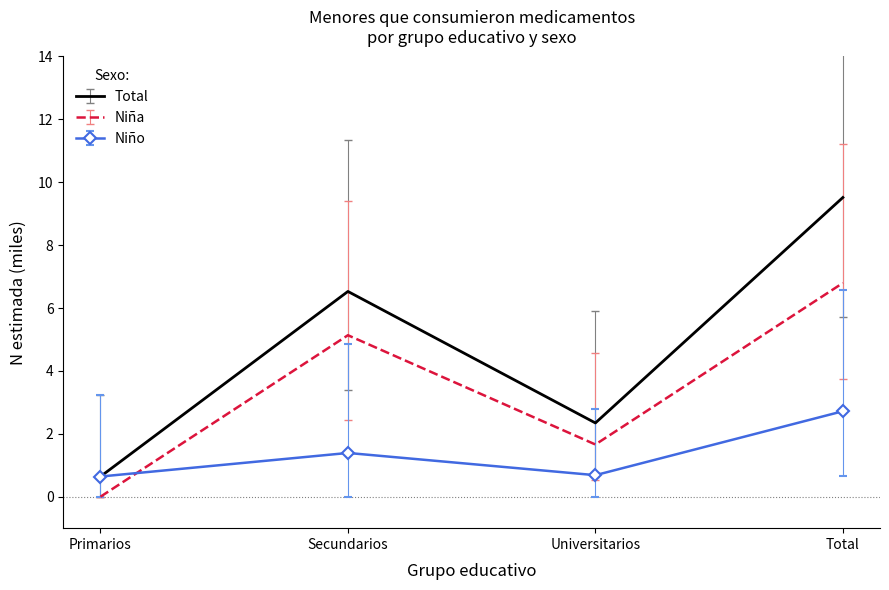

What are all the series names shown in the legend?

Total, Niña, Niño